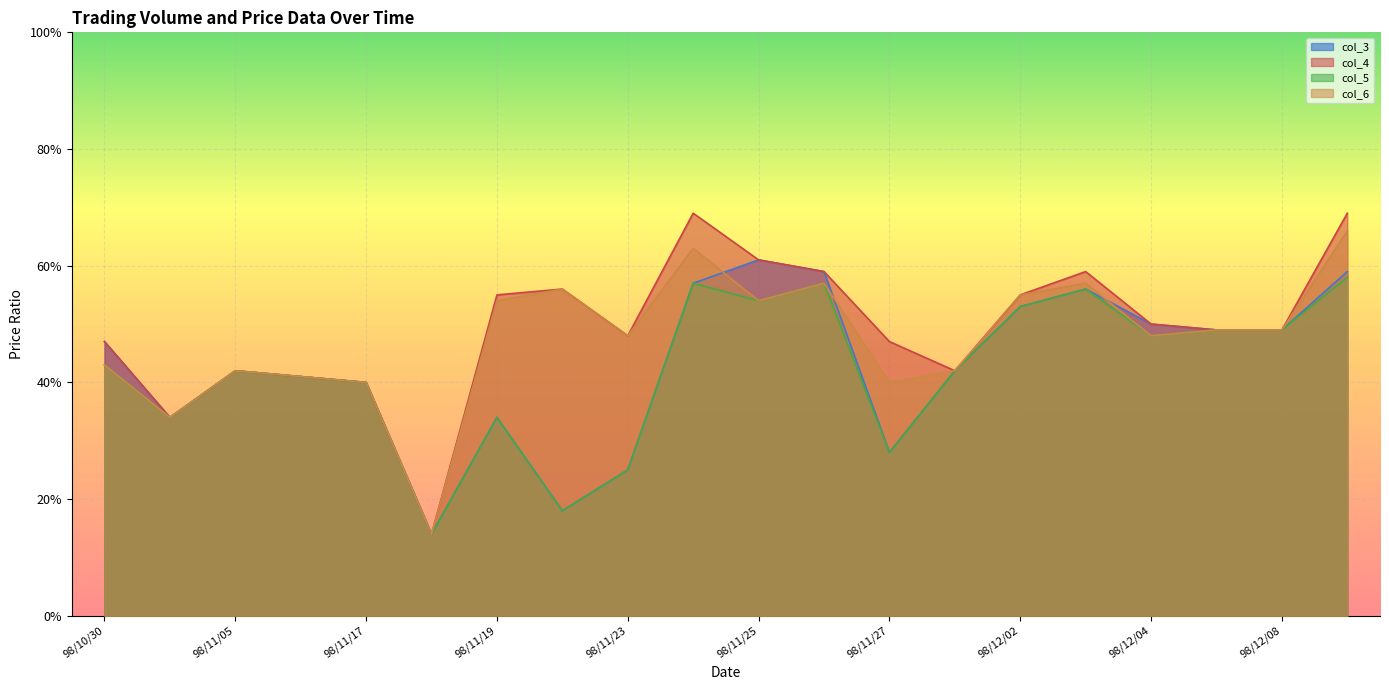

List the labels in order of col_5 value, largest first.

98/12/09, 98/11/24, 98/11/26, 98/12/03, 98/11/25, 98/12/02, 98/12/07, 98/12/08, 98/12/04, 98/10/30, 98/11/05, 98/11/30, 98/11/10, 98/11/17, 98/11/02, 98/11/19, 98/11/27, 98/11/23, 98/11/20, 98/11/18